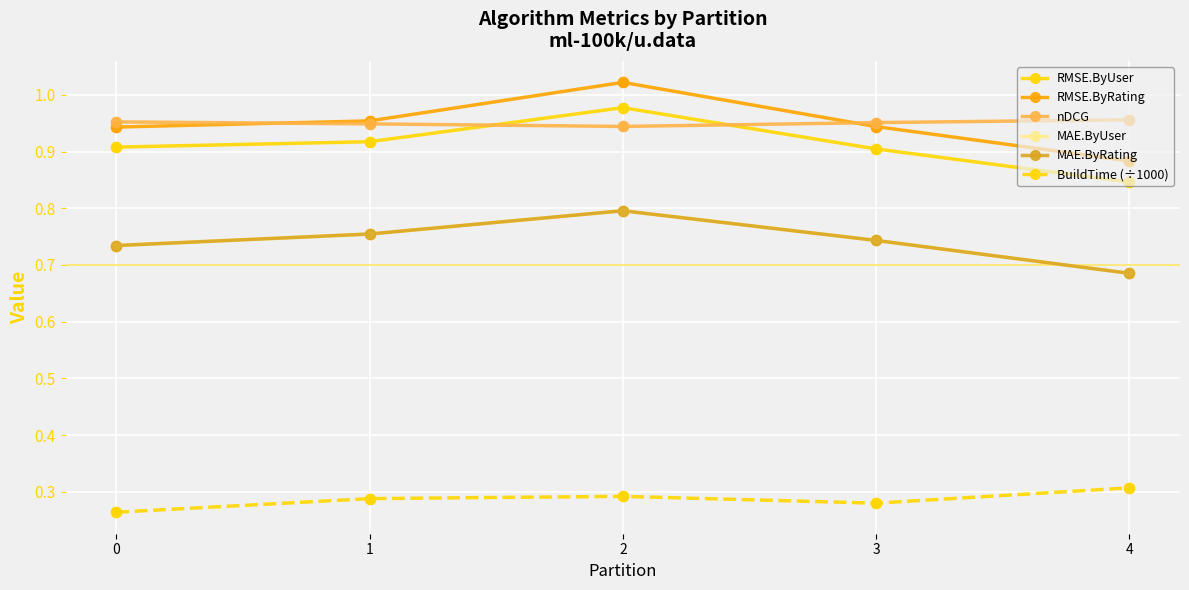

Is the value of nDCG at 1 greater than the value of RMSE.ByUser at 0?

Yes